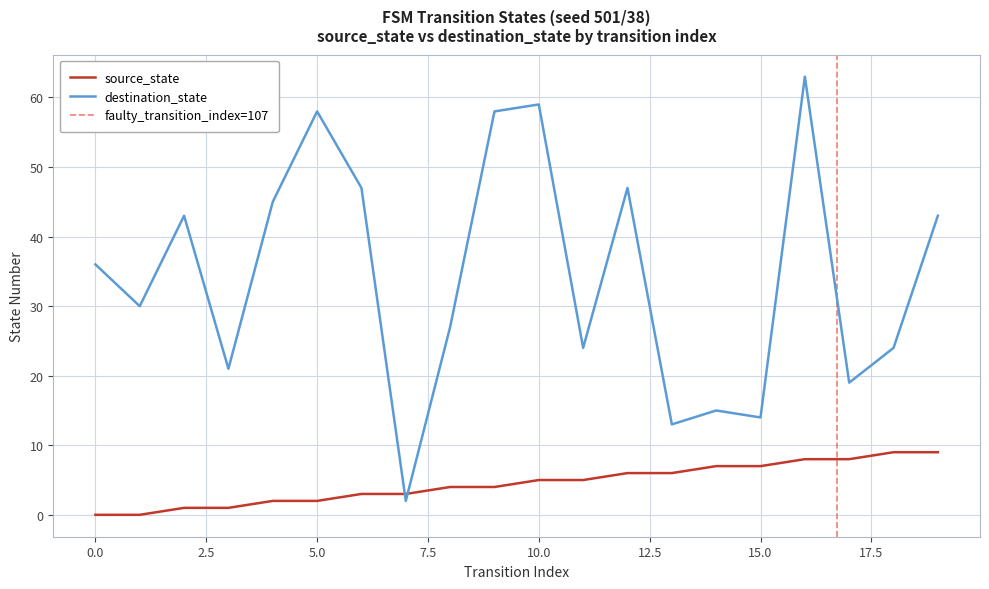

What is the highest value of the destination_state series?

63